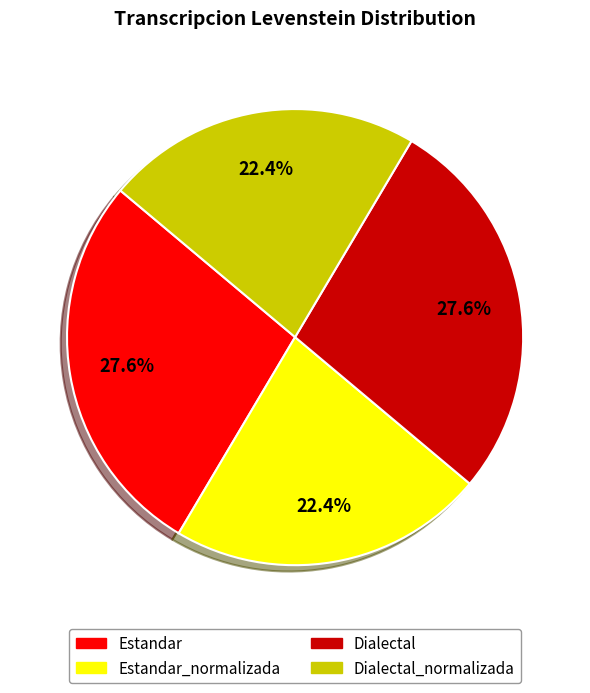

What portion of the pie excludes Estandar_normalizada?

77.6%